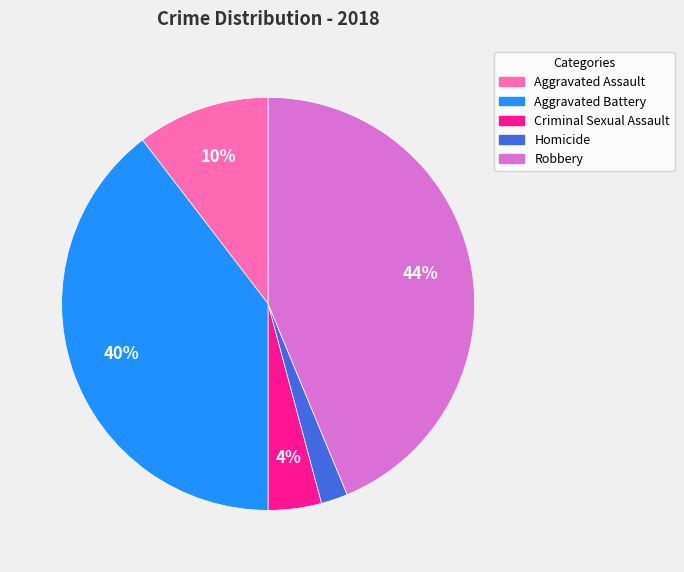

Which category has the biggest portion of the pie?

Robbery